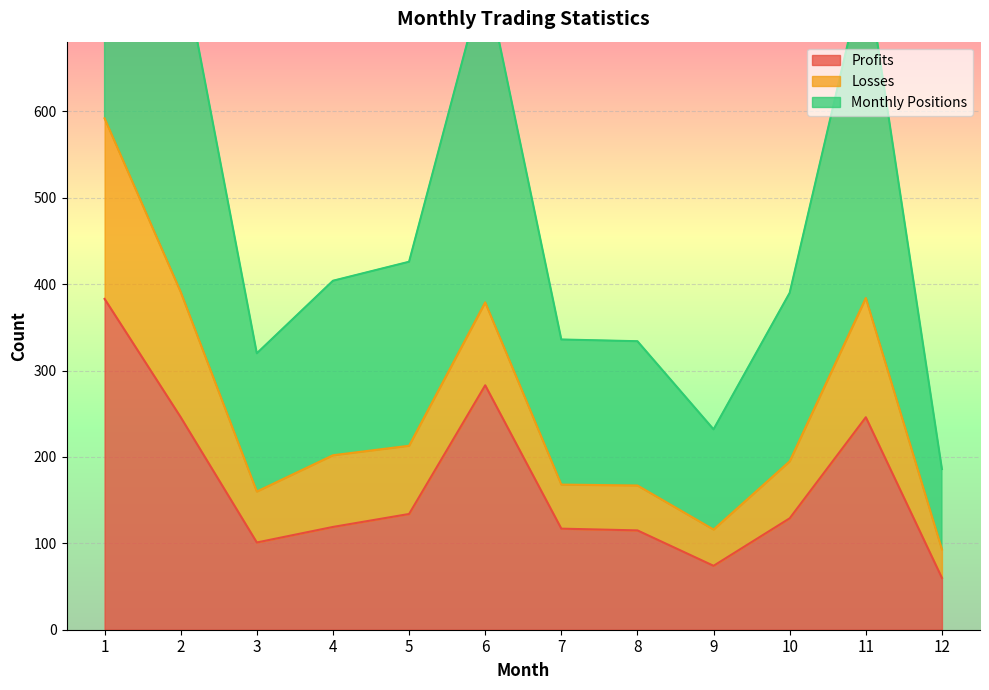

What is the minimum value shown in the chart?

60